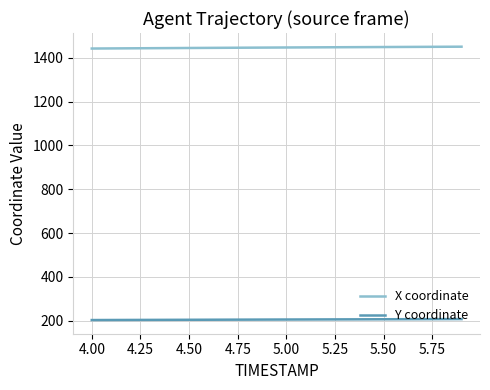

What is the average value of the Y coordinate series?

204.8